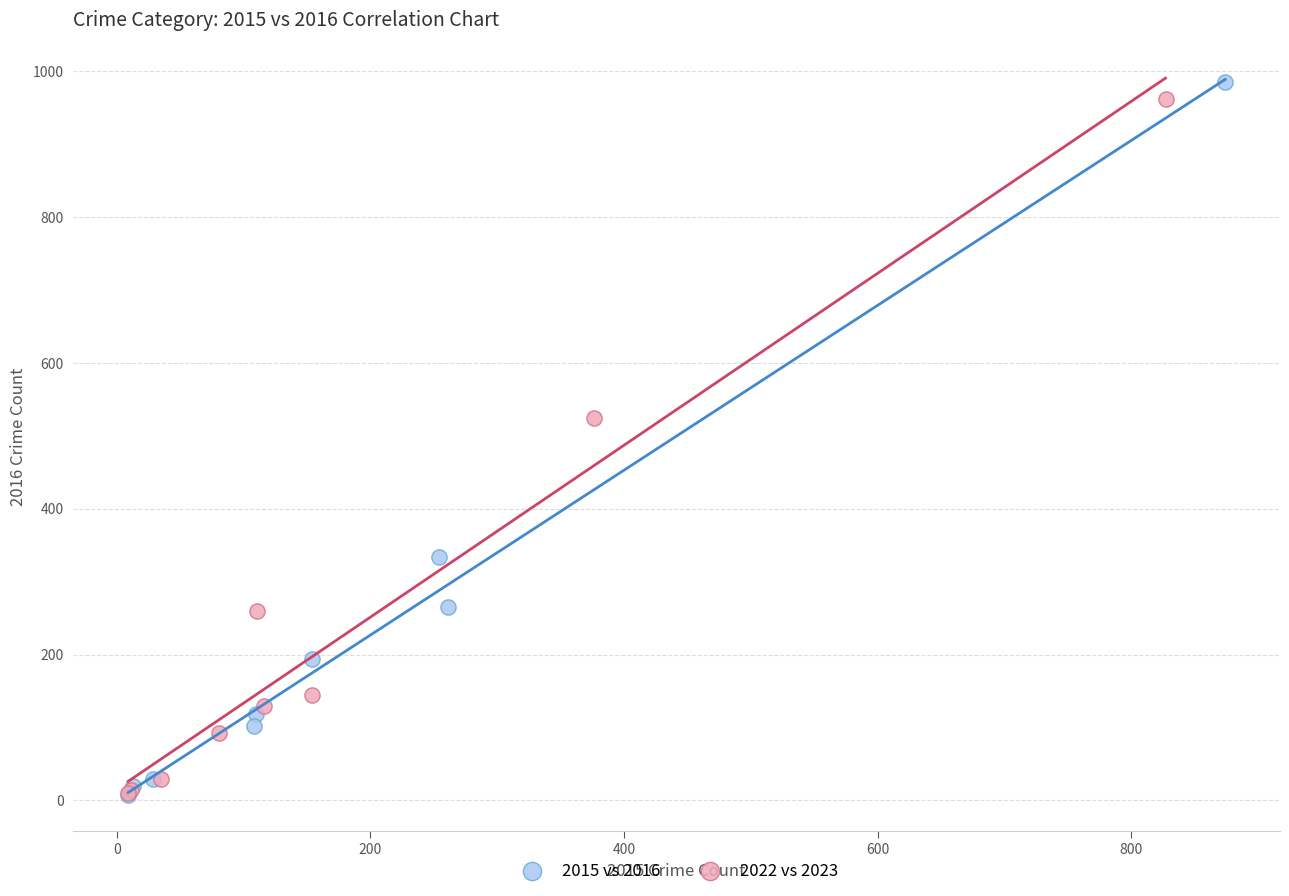

Which series has the widest spread of Y values?

2015 vs 2016